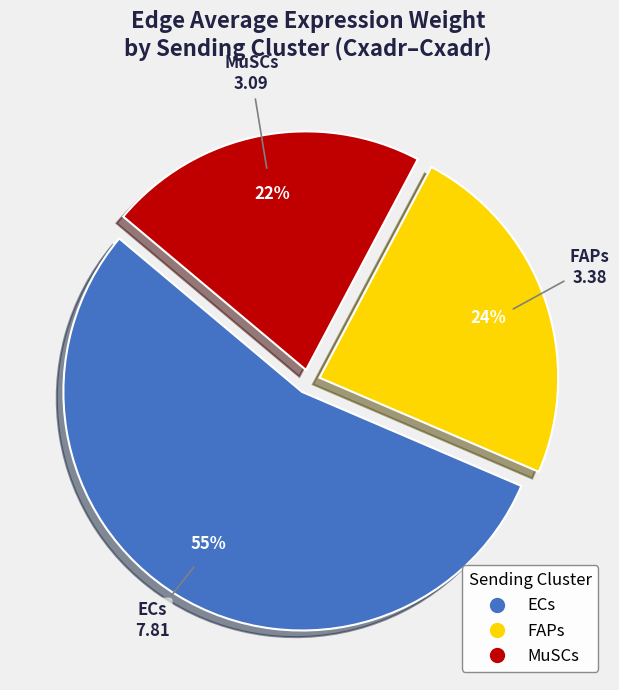

How many segments does this pie chart have?

3